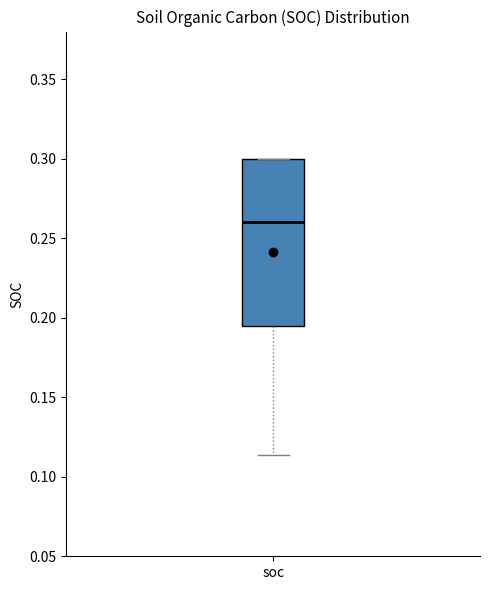

Where is the upper edge of the box for soc on the y-axis? The values are not printed on the chart, so give them approximately, as read against the axis.

0.300